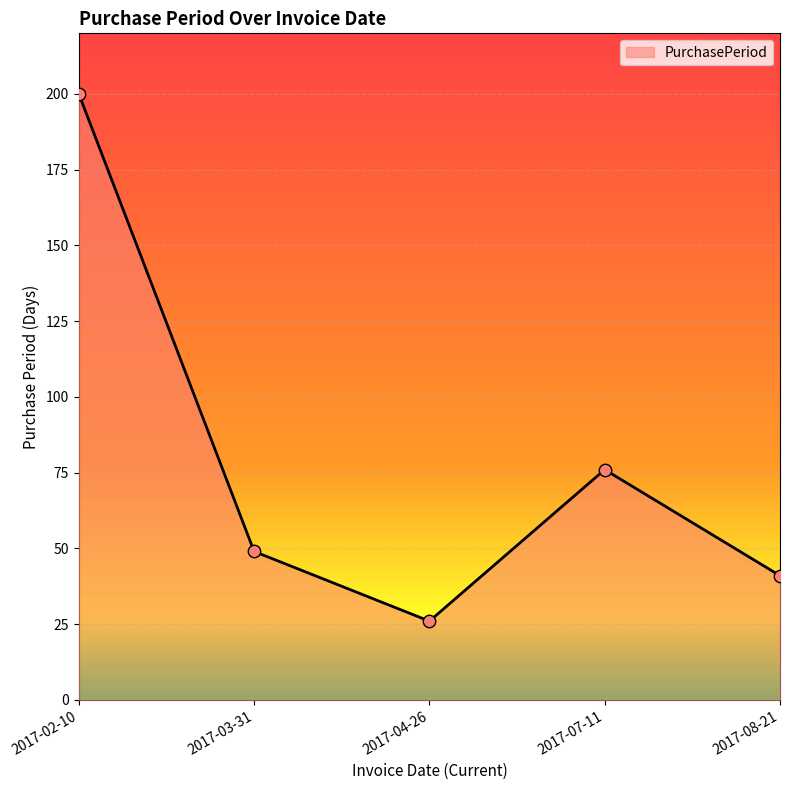

What is the change in value from 2017-04-26 to 2017-07-11?

+50